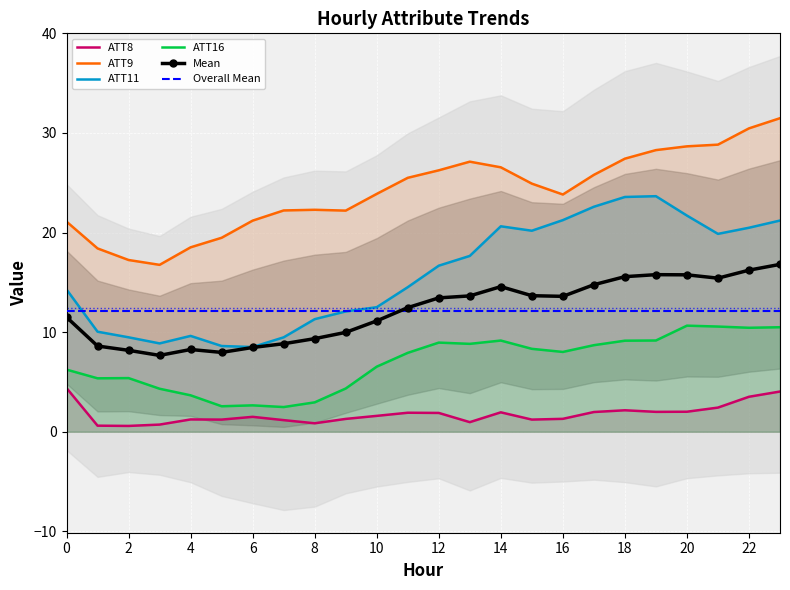

What is the sum of all ATT9 values?

578.4